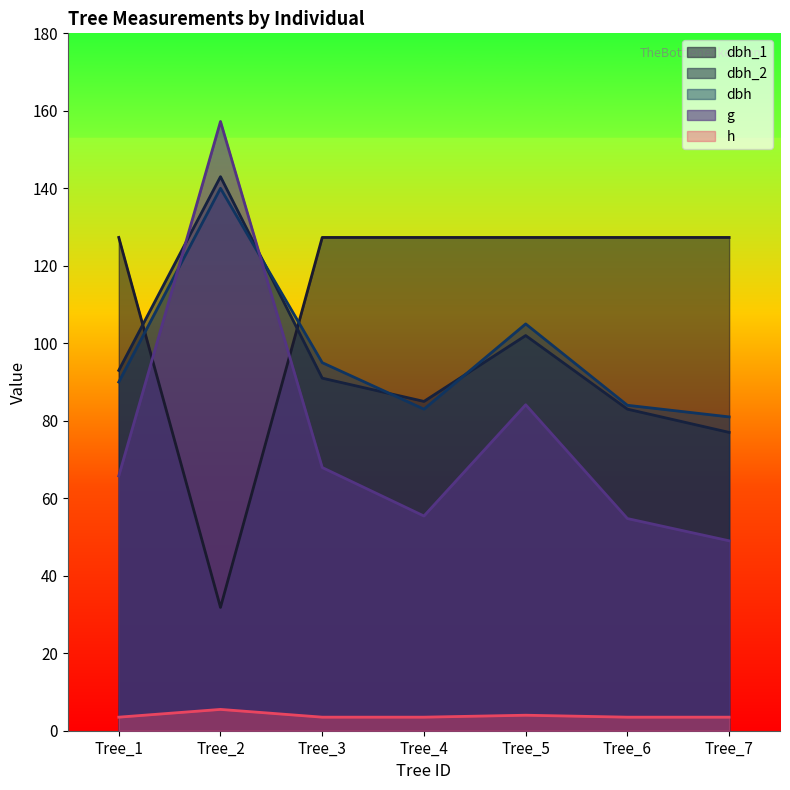

How many categories are shown in the chart?

7